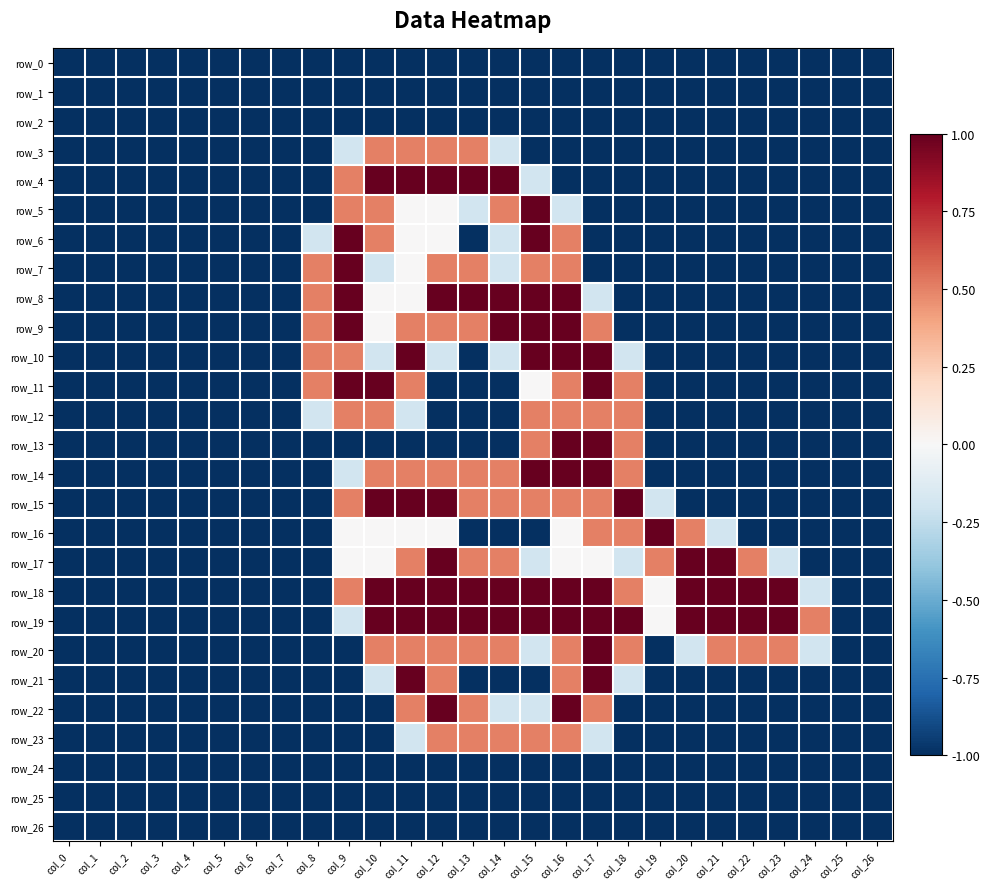

What is the difference between the maximum and minimum values in the row_6 series?

2.0